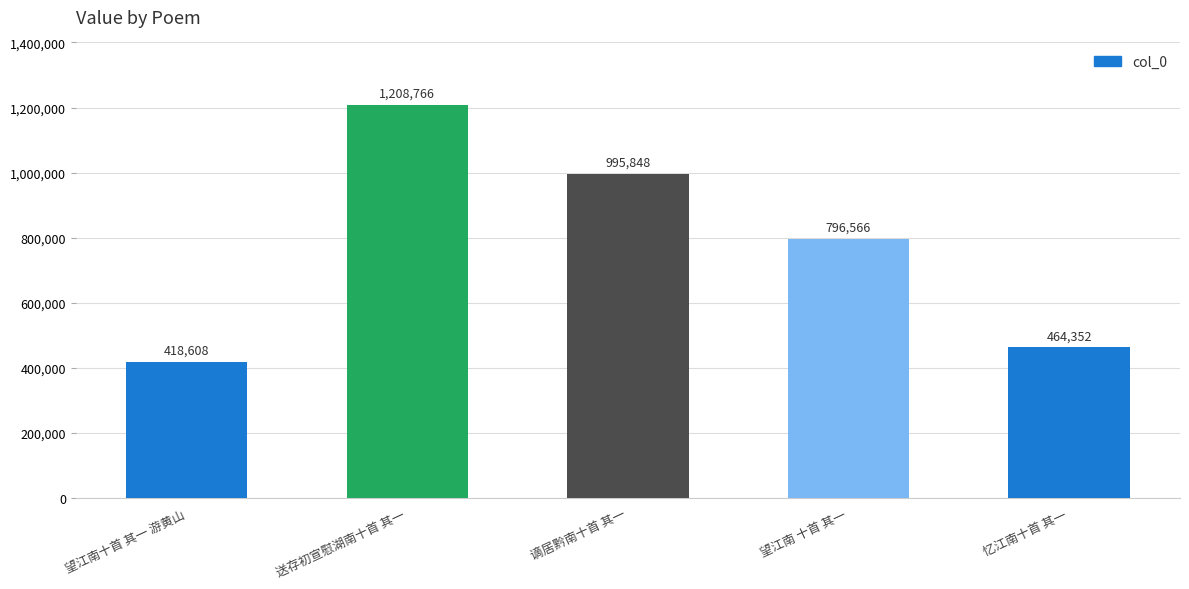

Rank the categories by value from lowest to highest.

望江南十首 其一 游黄山, 忆江南十首 其一, 望江南 十首 其一, 谪居黔南十首 其一, 送存初宣慰湖南十首 其一